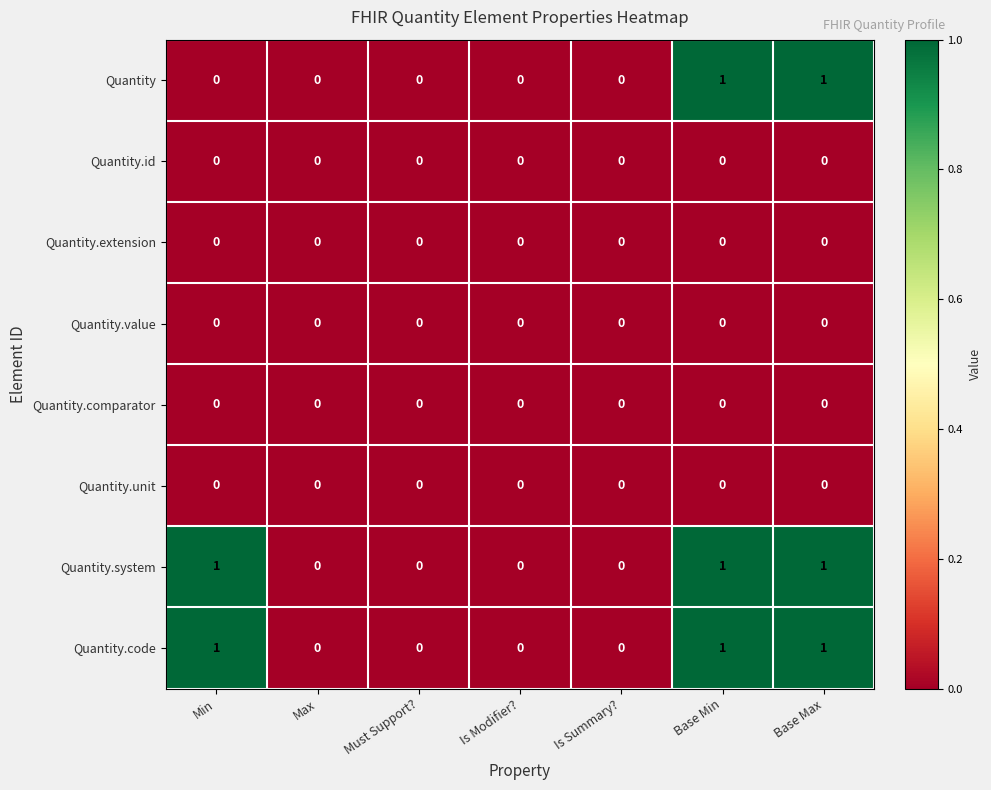

What is the total value across all series at Base Max?

3